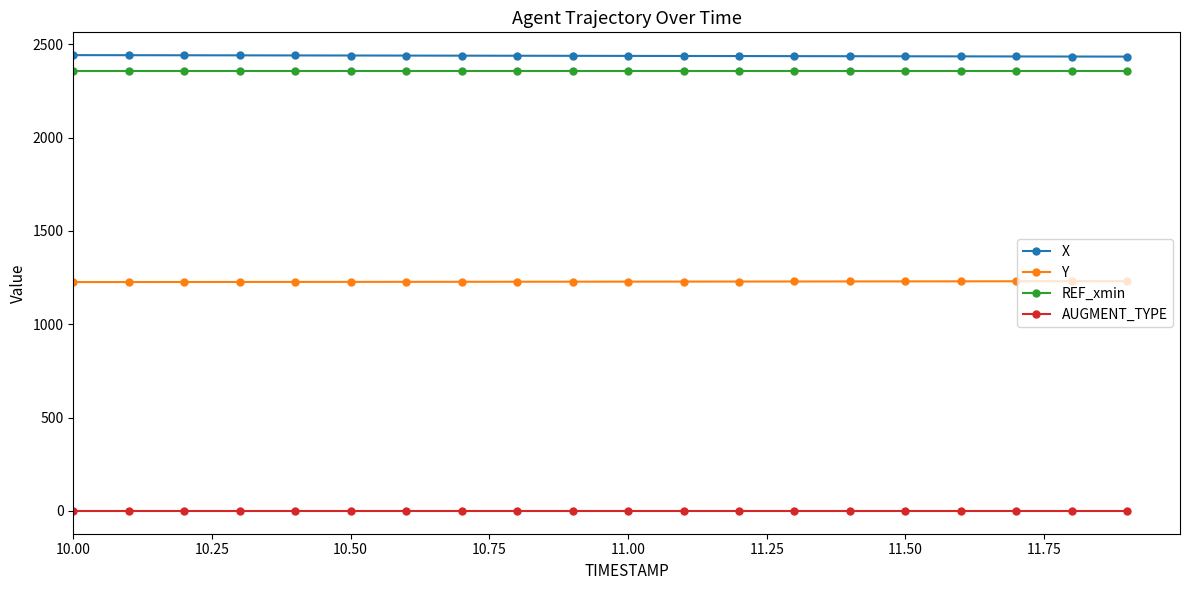

What is the value of the REF_xmin point at the 8th from the left?

2358.4